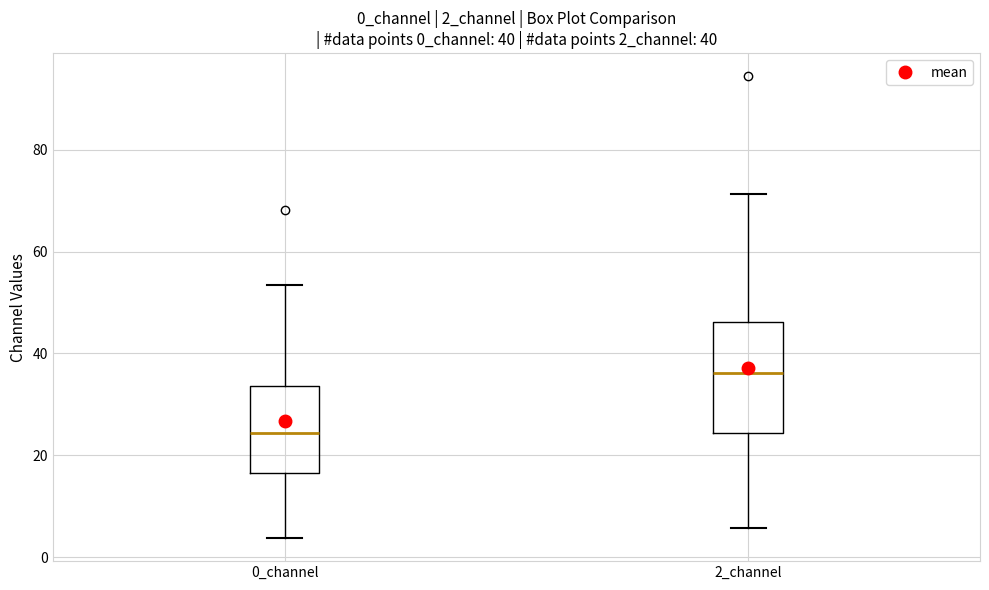

Which box's median line is the highest?

2_channel